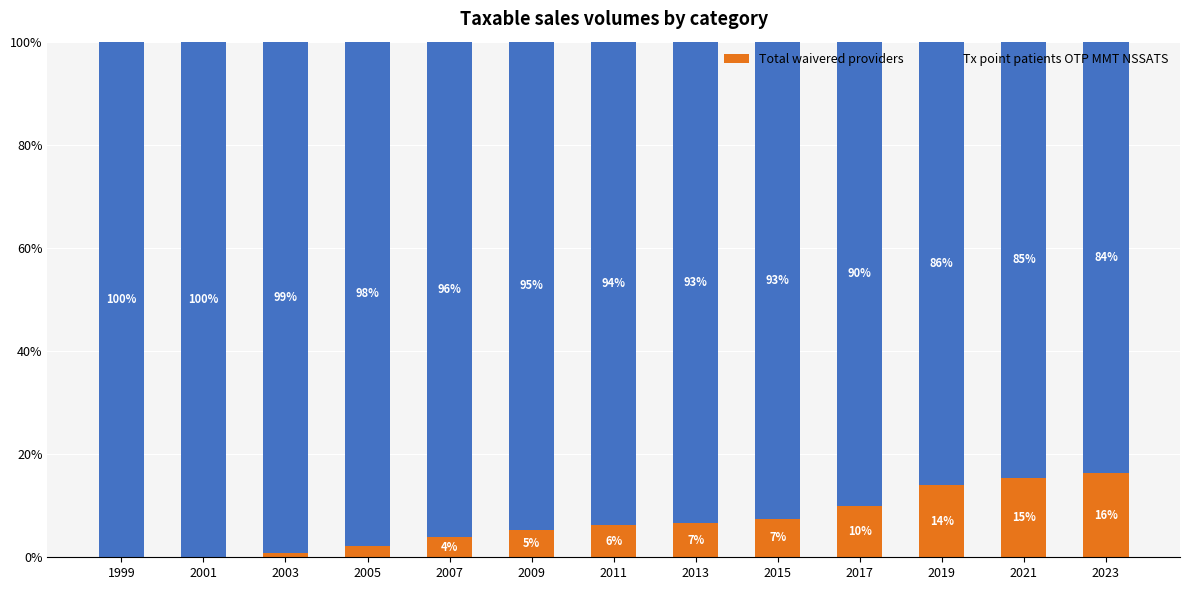

The Total waivered providers series shows 5.4 at 1999. True or false?

False